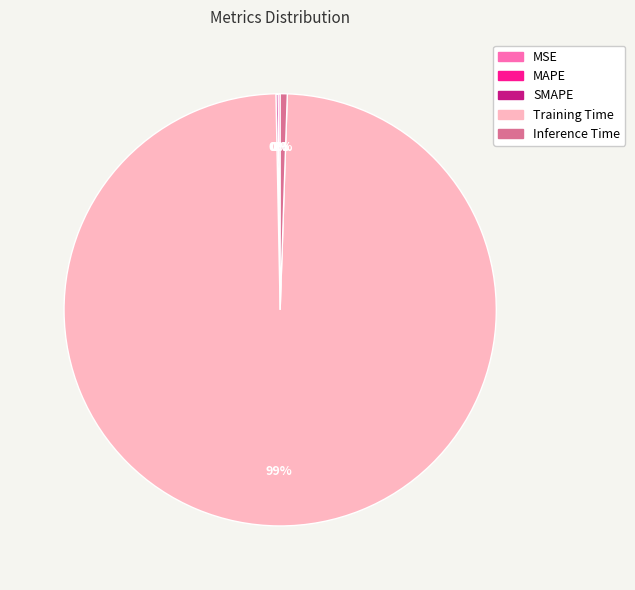

Which slice is the largest?

Training Time